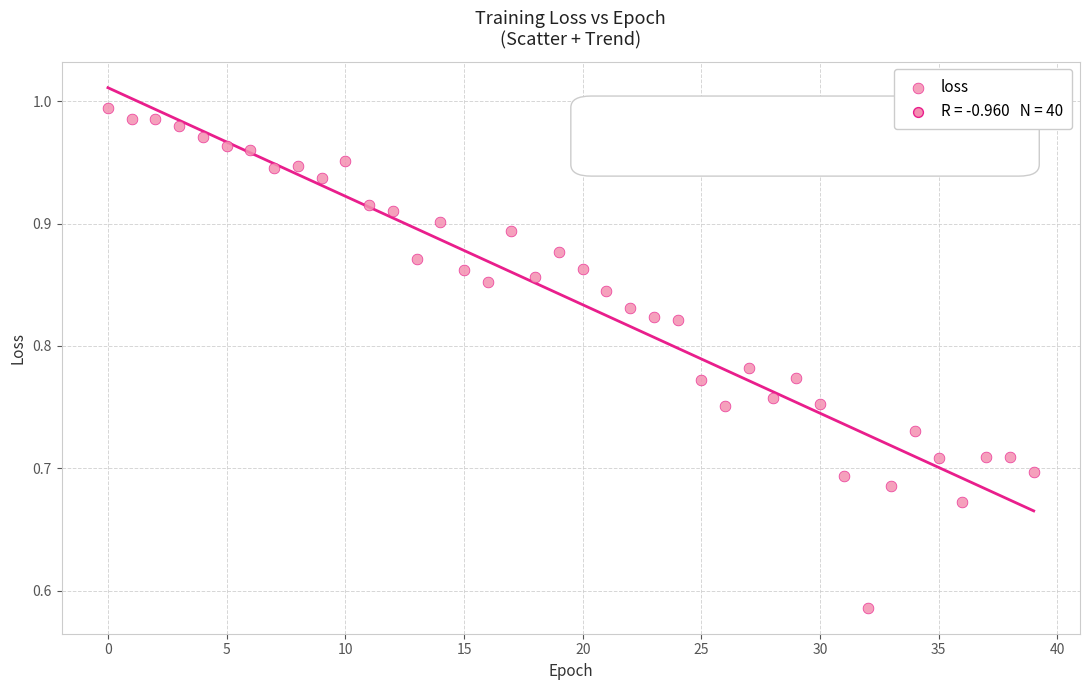

What is the range of Y values (max minus min)?

0.4